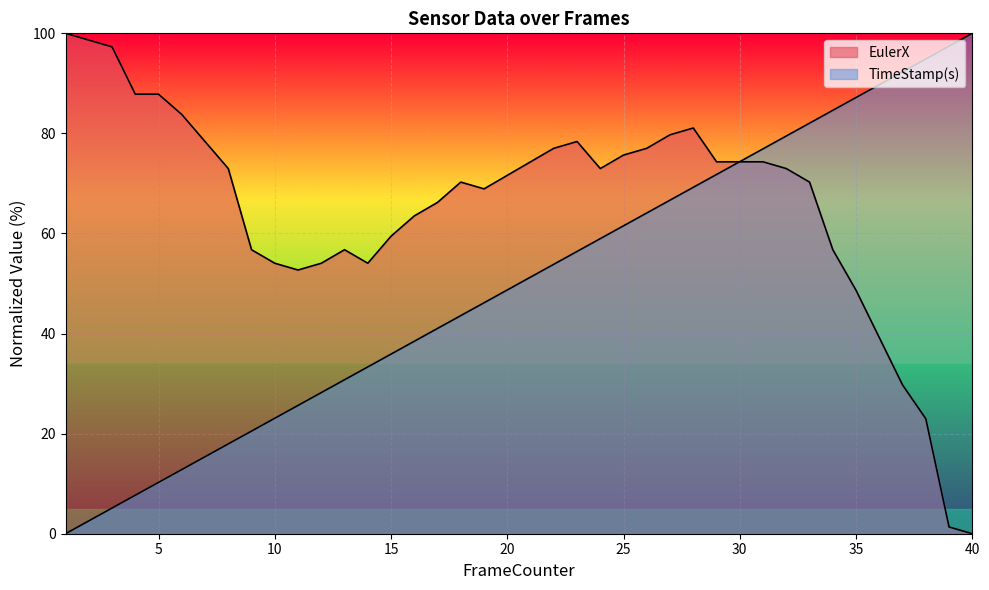

What is the value of the TimeStamp(s) point at the 13th from the left?

30.8